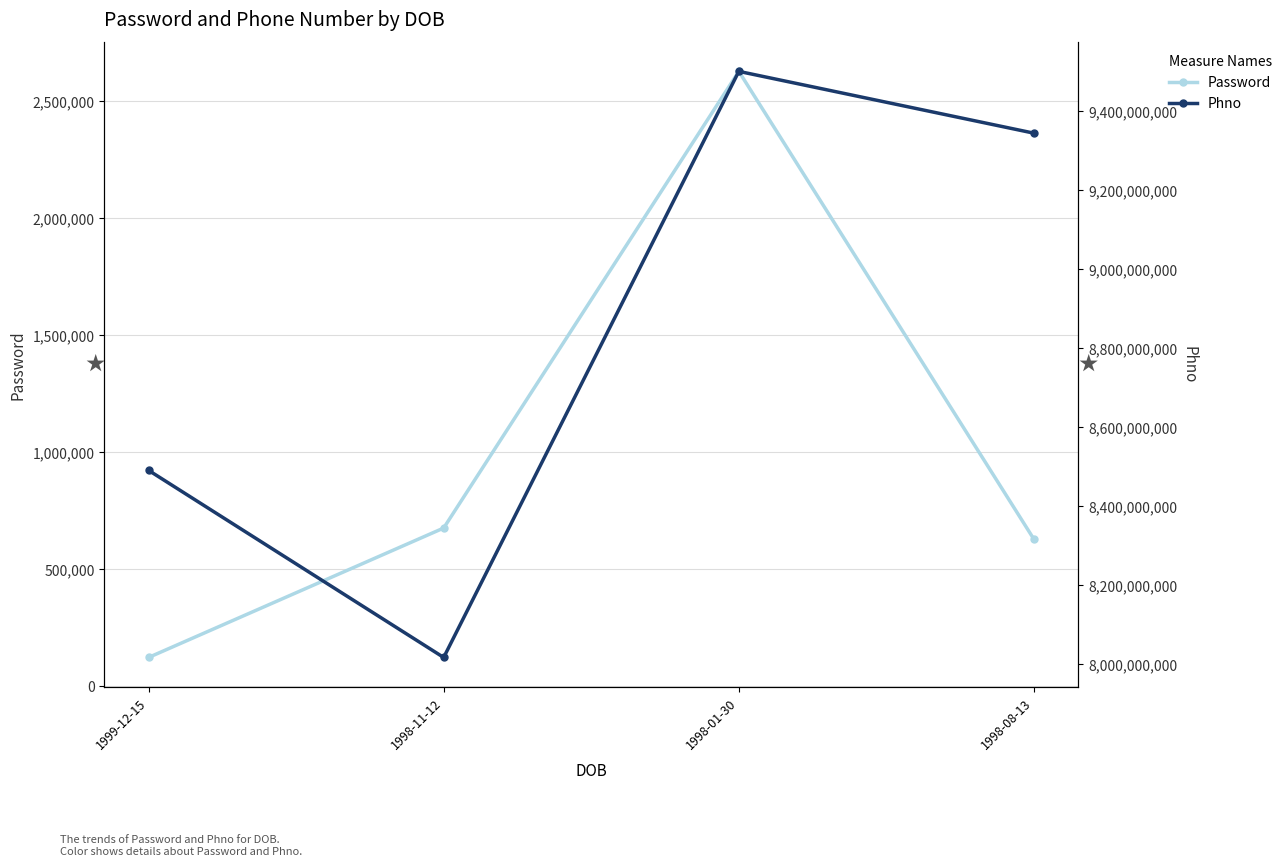

List the series in order of their peak value, highest first.

Phno, Password